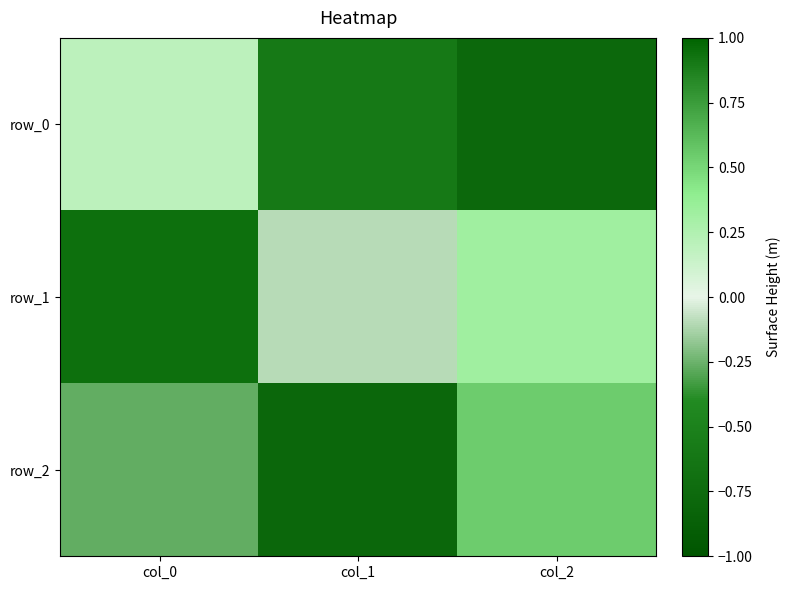

Rank the categories by row_1 value from highest to lowest.

col_0, col_2, col_1